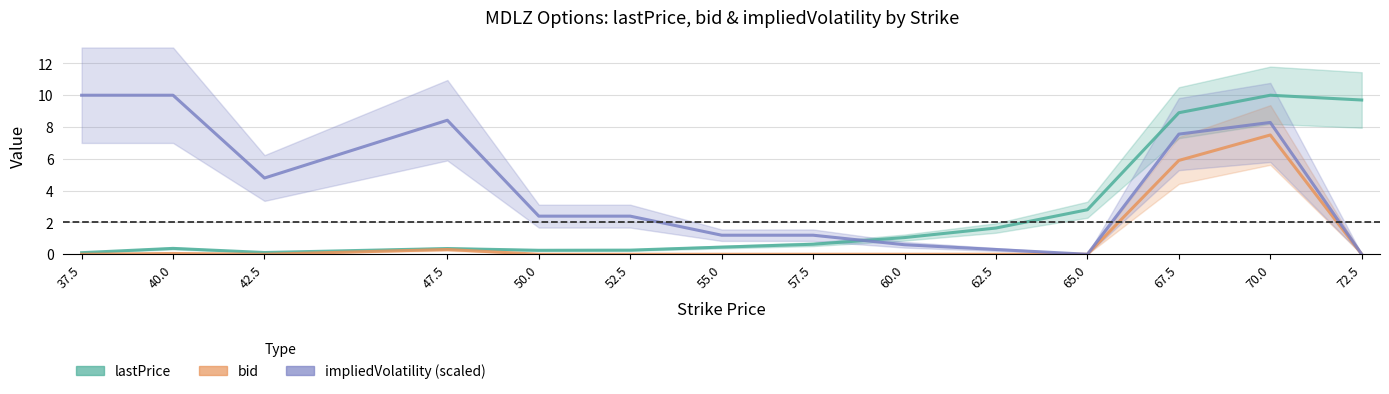

Where is the first local maximum for bid?

40.0